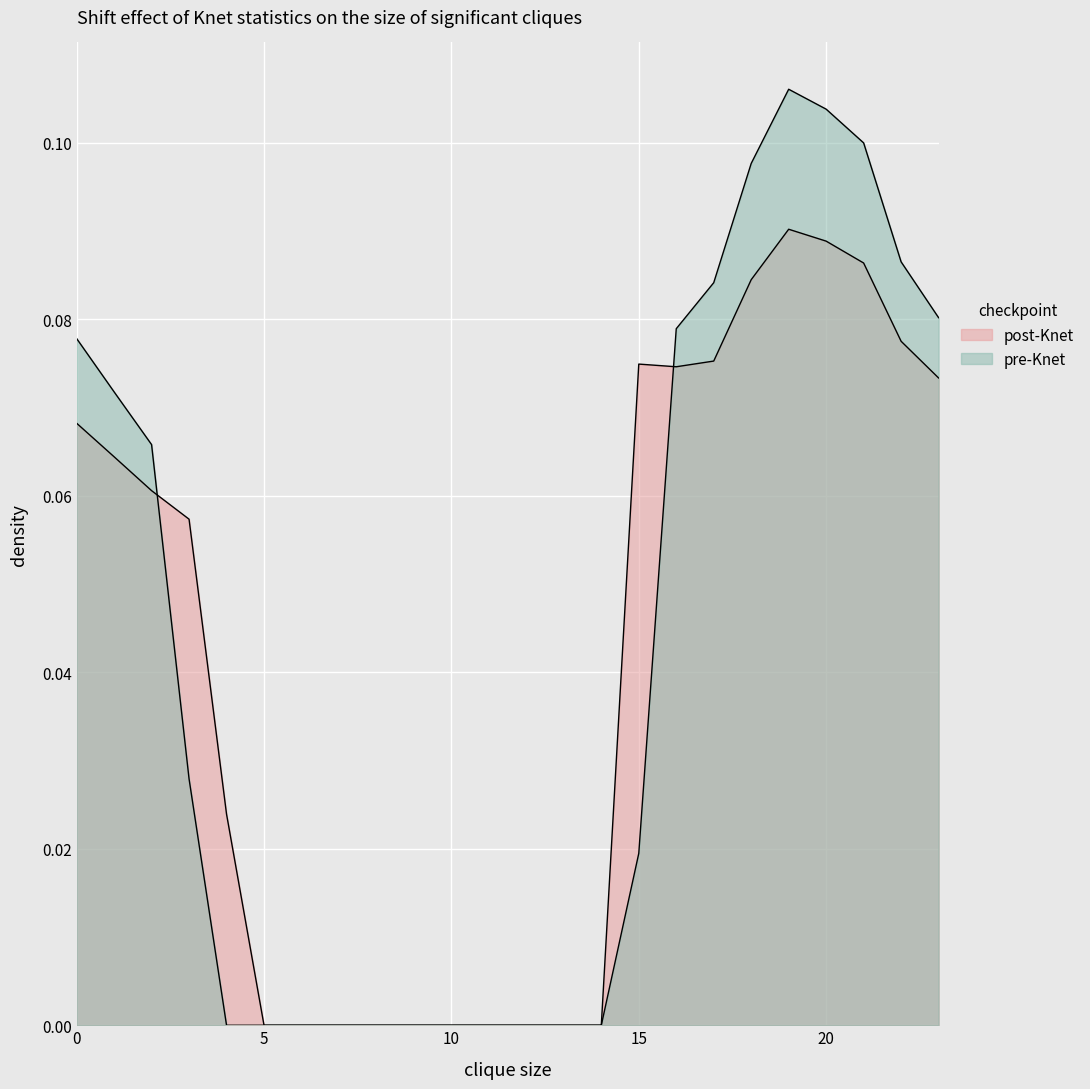

Which has a higher value, 5 or 4?

5